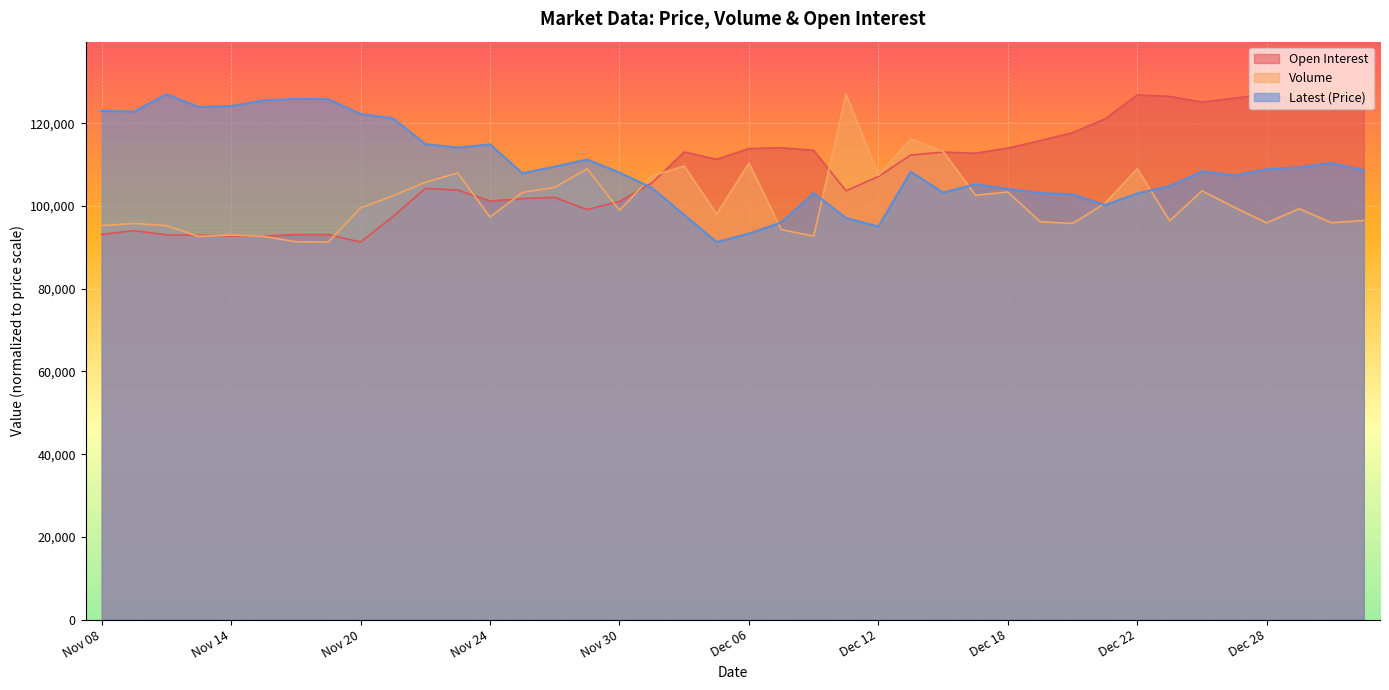

What is the lowest value of the Open Interest series?

91300.0